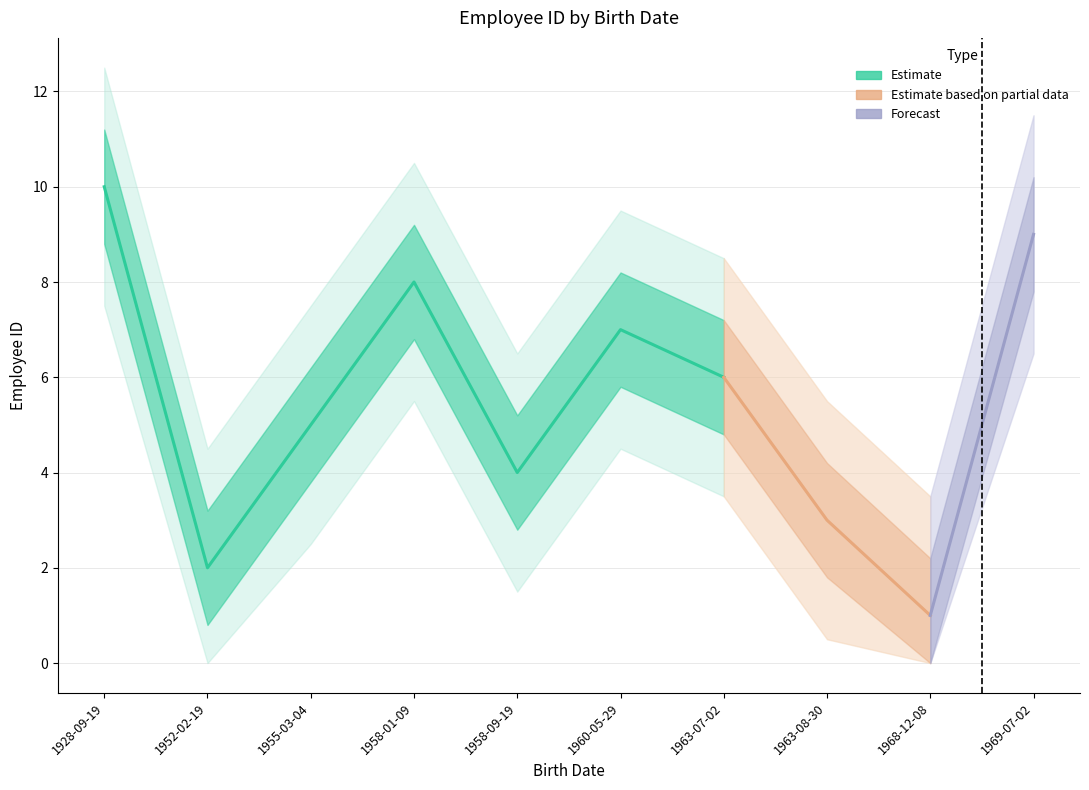

True or false: the data has more than 1 interior local peaks.

True